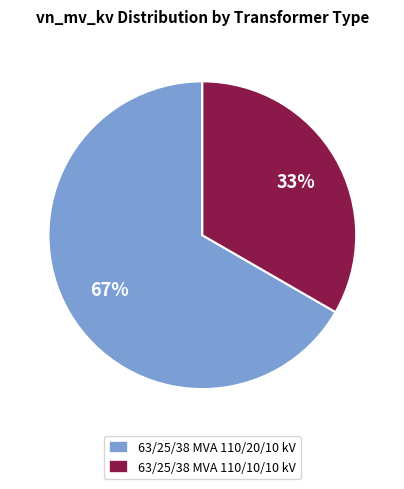

Between 63/25/38 MVA 110/20/10 kV and 63/25/38 MVA 110/10/10 kV, which is larger?

63/25/38 MVA 110/20/10 kV